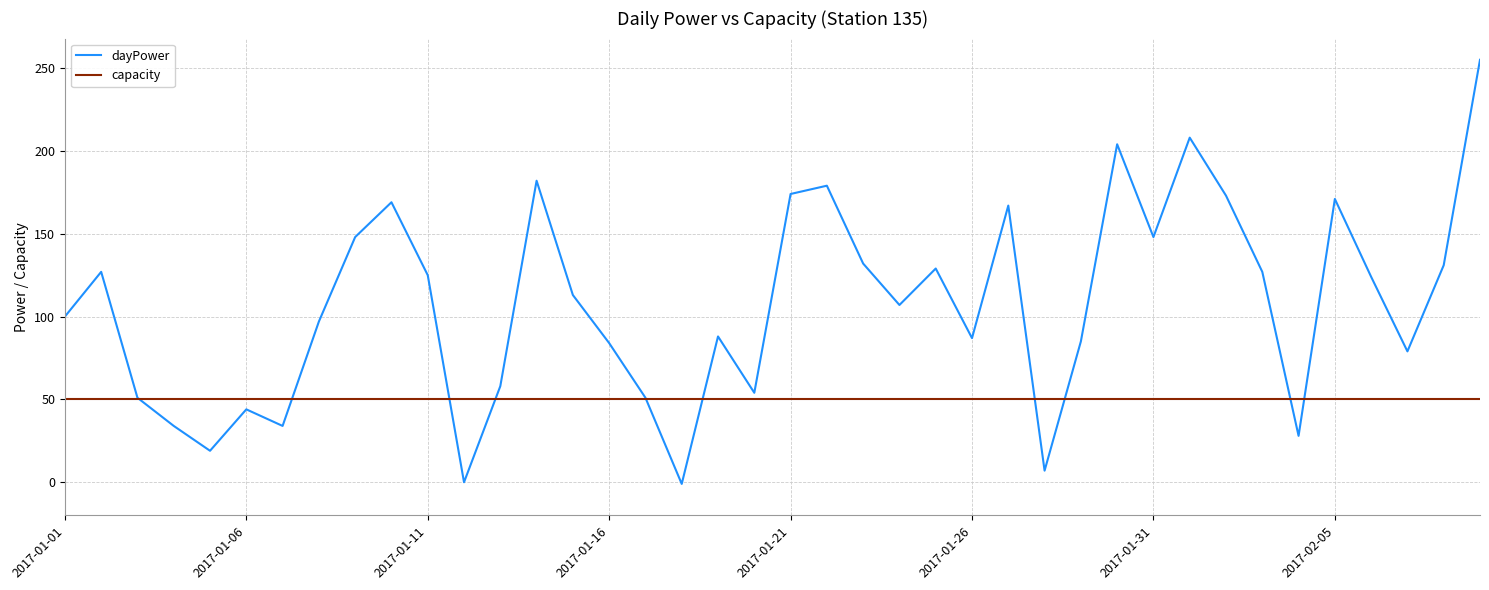

Which series has the largest total across all categories?

dayPower